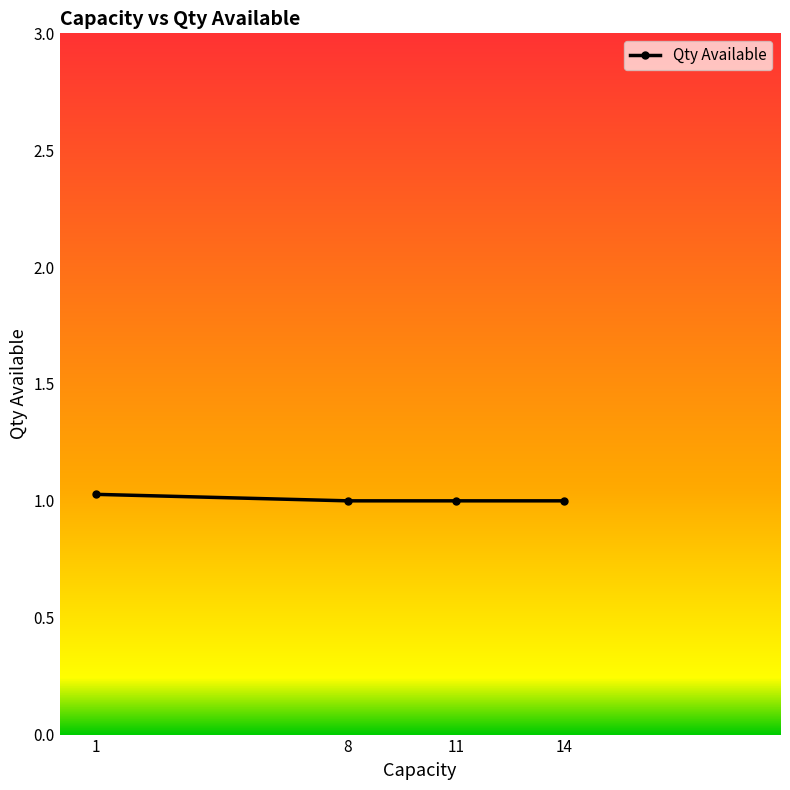

What is the smallest value displayed?

1.0